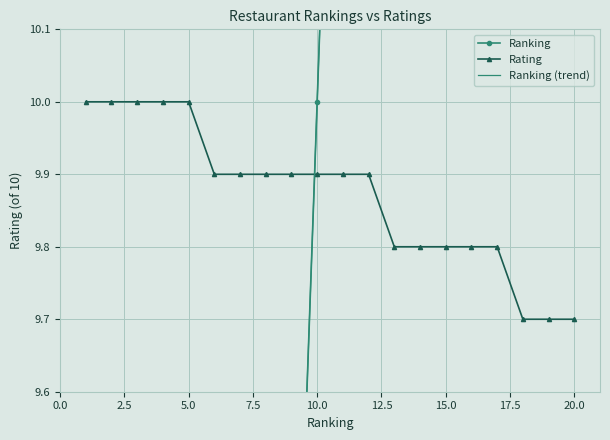

What is the maximum value for Rating?

10.0